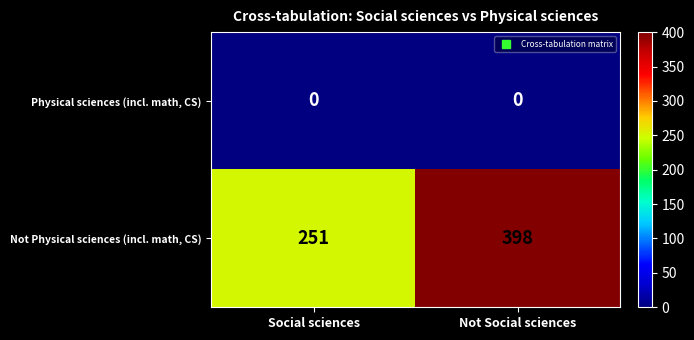

How many categories are shown in the chart?

2